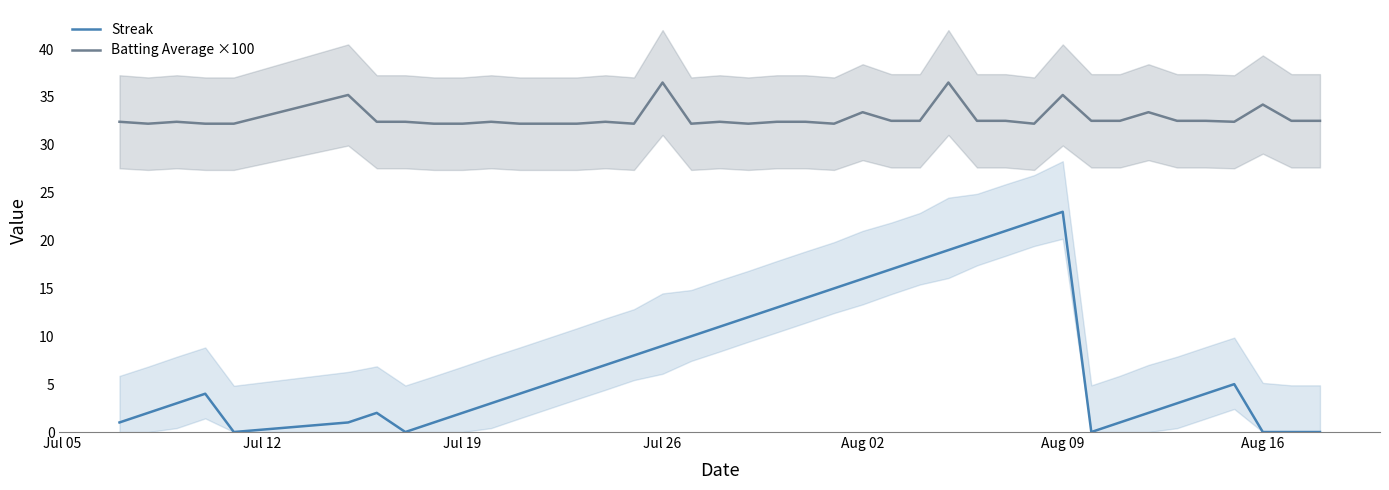

What is the lowest value of the Batting Average ×100 series?

32.2